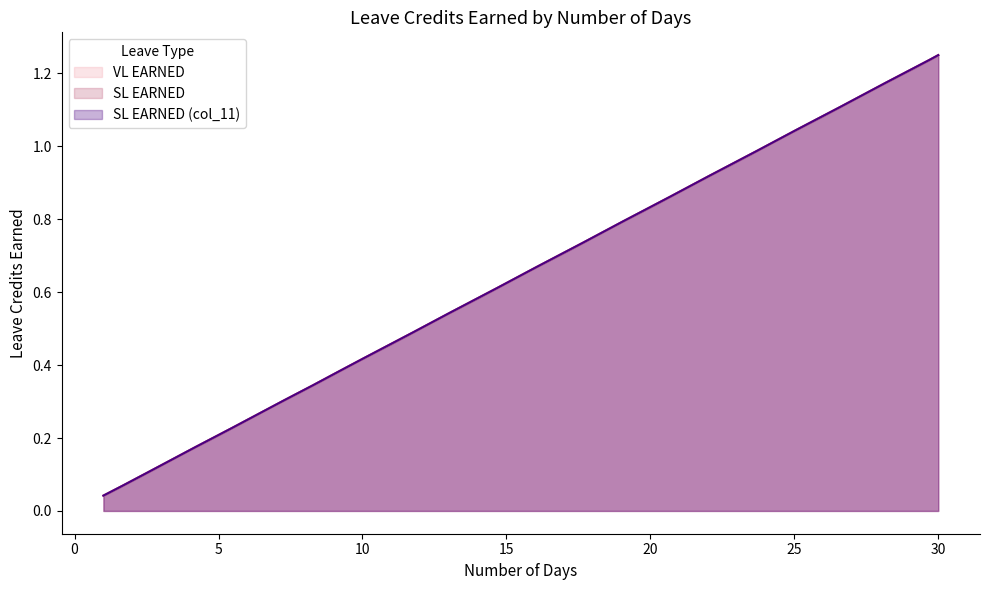

Rank the categories by SL EARNED value from lowest to highest.

1, 2, 3, 4, 5, 6, 7, 8, 9, 10, 11, 12, 13, 14, 15, 16, 17, 18, 19, 20, 21, 22, 23, 24, 25, 26, 27, 28, 29, 30